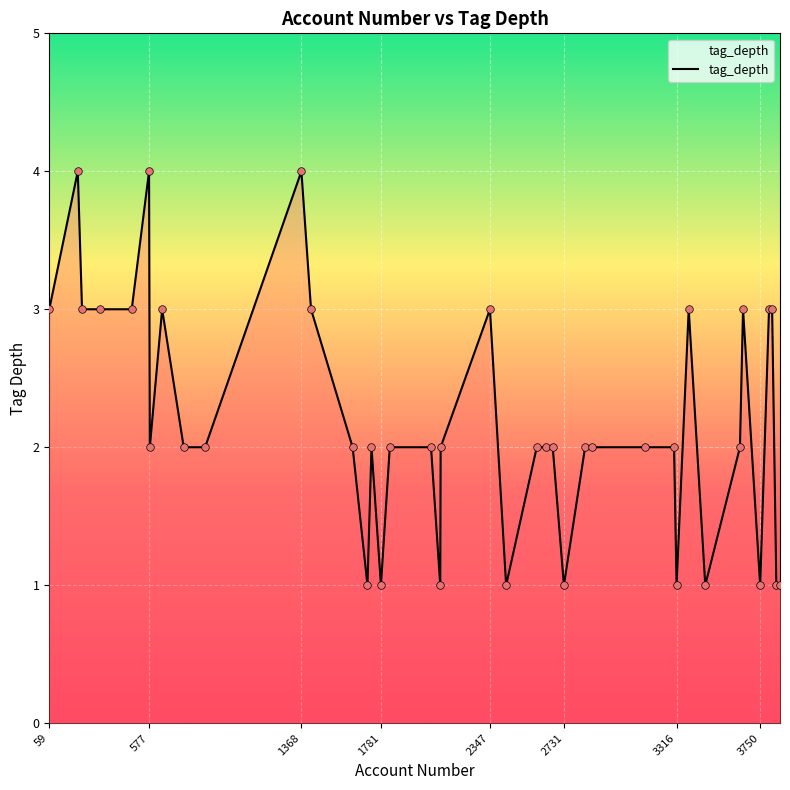

What is the difference between the maximum and minimum values?

3